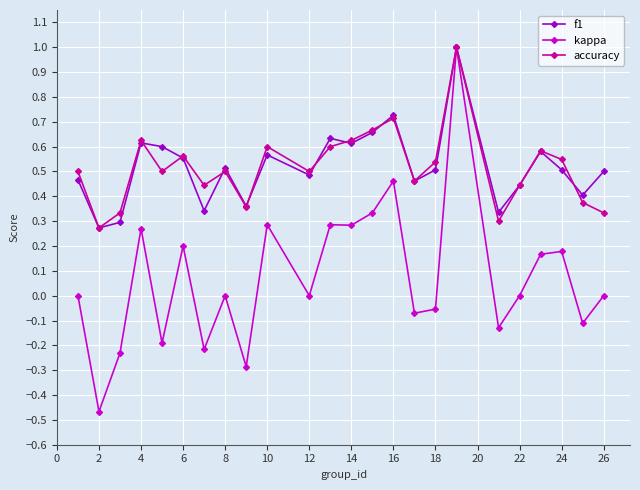

Which series has the widest spread of values?

kappa